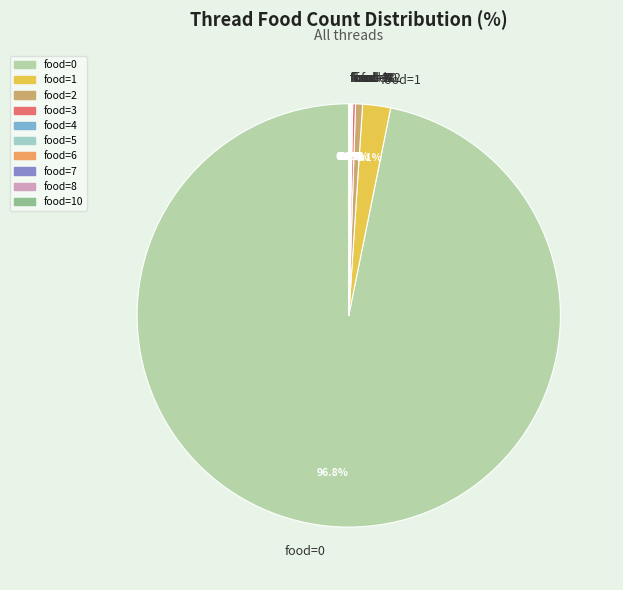

What is the largest slice in the pie chart?

food=0